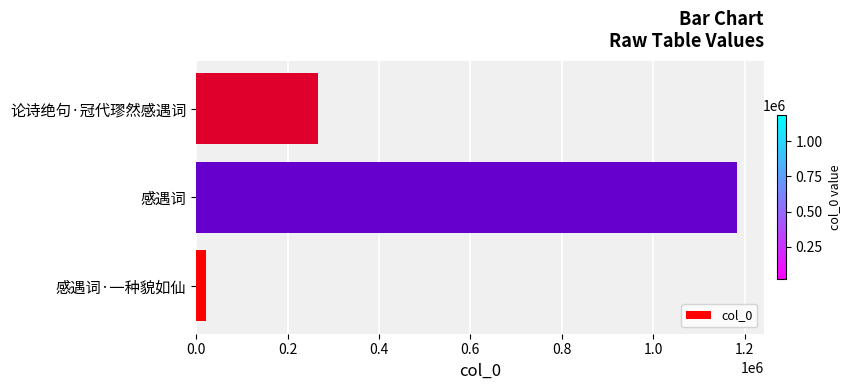

What is the smallest value displayed?

21135